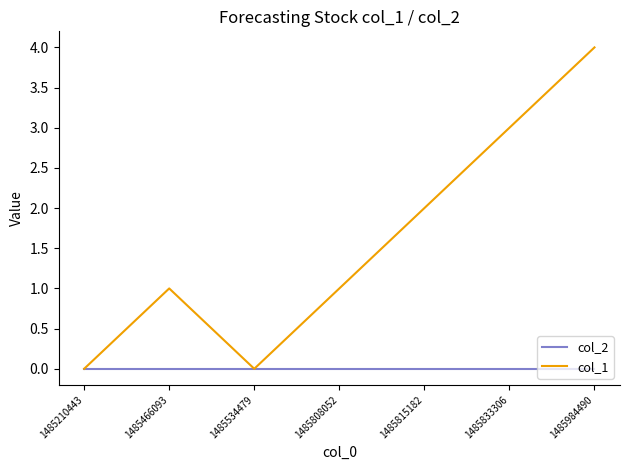

Count the number of categories in the chart.

7